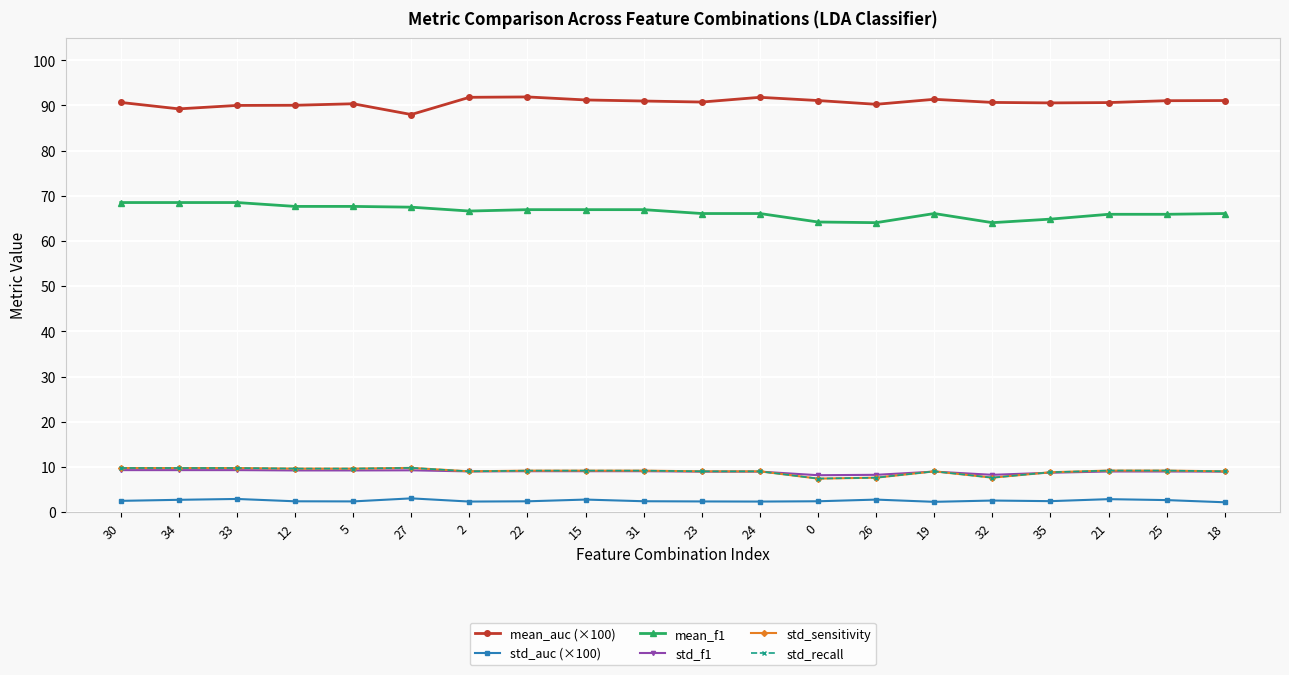

Is this an area chart (filled region under the line)?

No